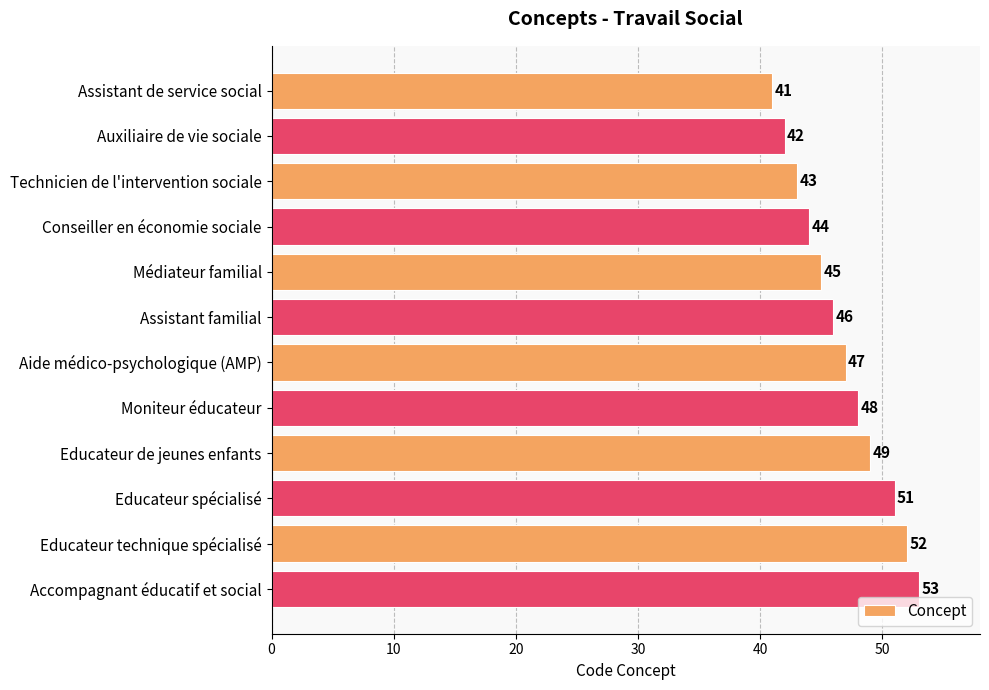

What is the change in value from Technicien de l'intervention sociale to Educateur spécialisé?

+8